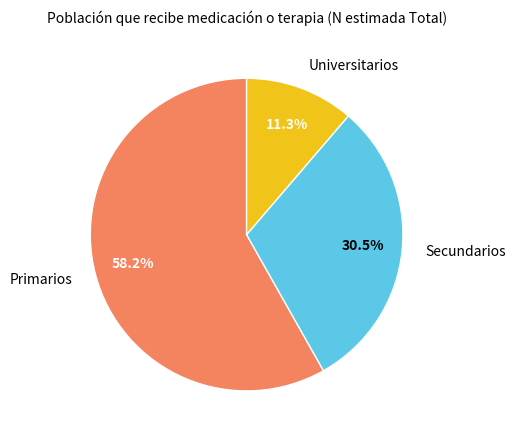

What is the majority slice?

Primarios